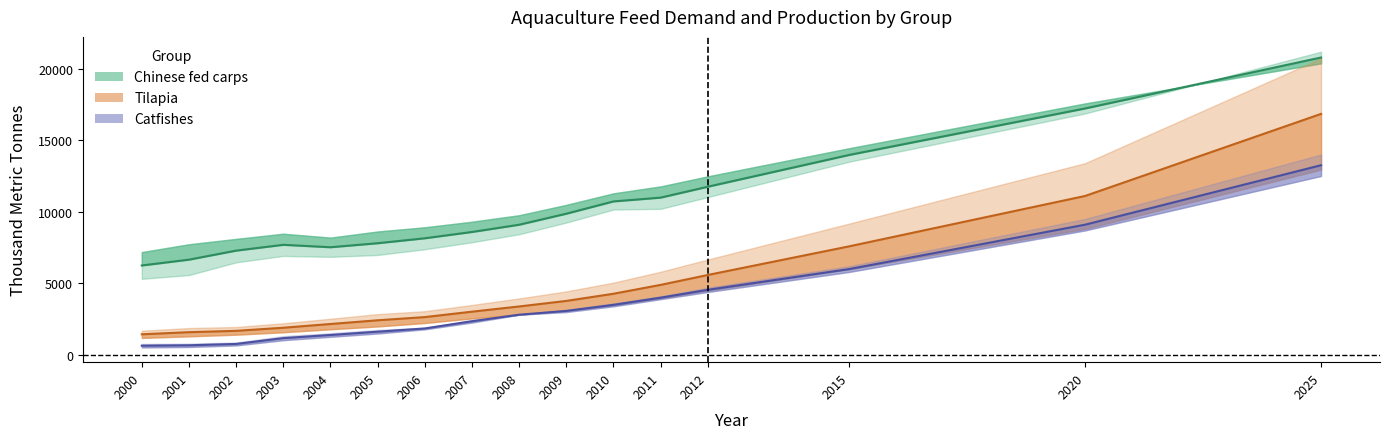

Is the value of Catfishes (mid) at 2020 greater than the value of Tilapia (mid) at 2020?

No